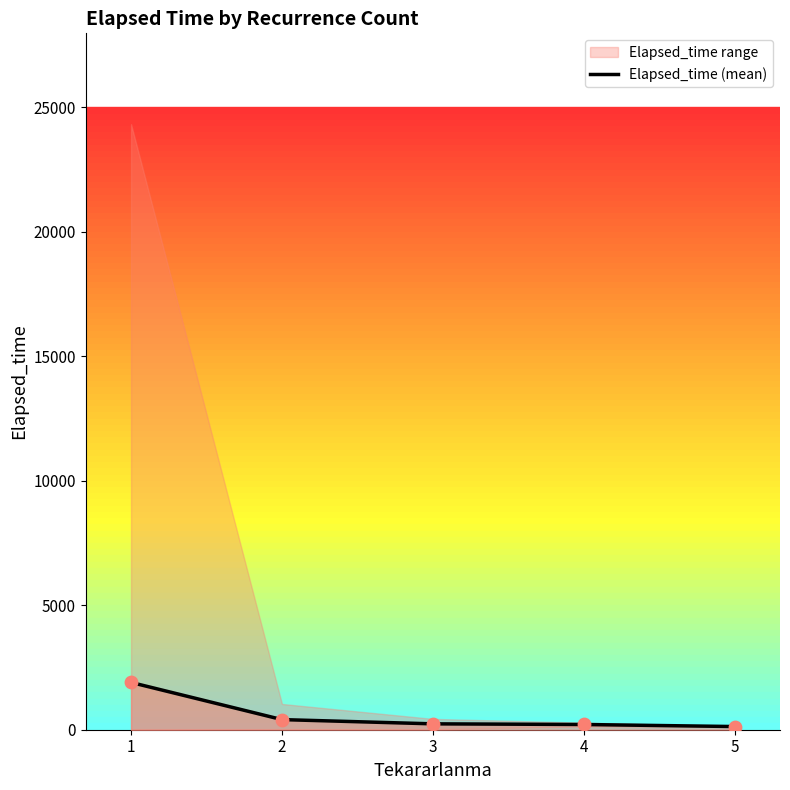

Which has a higher value, 2 or 5?

2